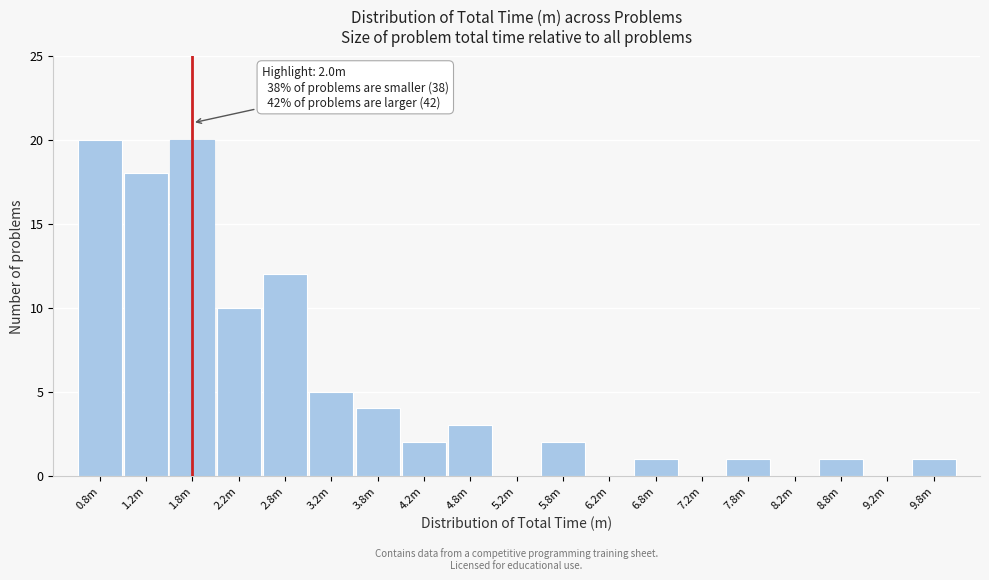

Reading right to left, extract all data points from this chart.

9.8m=1	9.2m=0	8.8m=1	8.2m=0	7.8m=1	7.2m=0	6.8m=1	6.2m=0	5.8m=2	5.2m=0	4.8m=3	4.2m=2	3.8m=4	3.2m=5	2.8m=12	2.2m=10	1.8m=20	1.2m=18	0.8m=20